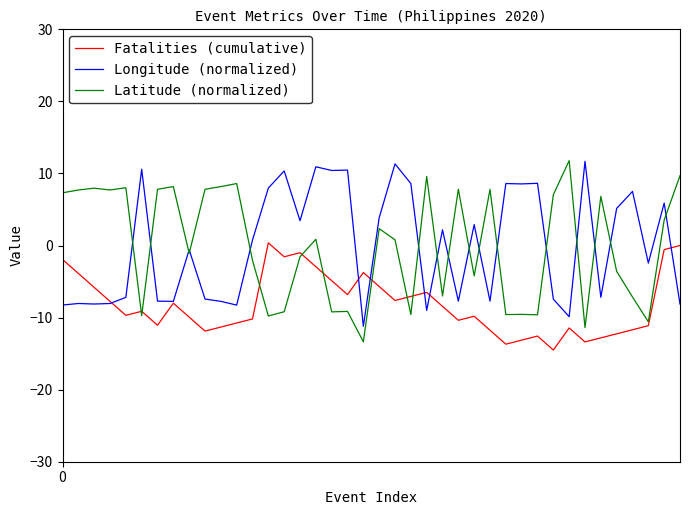

What is the greatest value displayed?

11.8